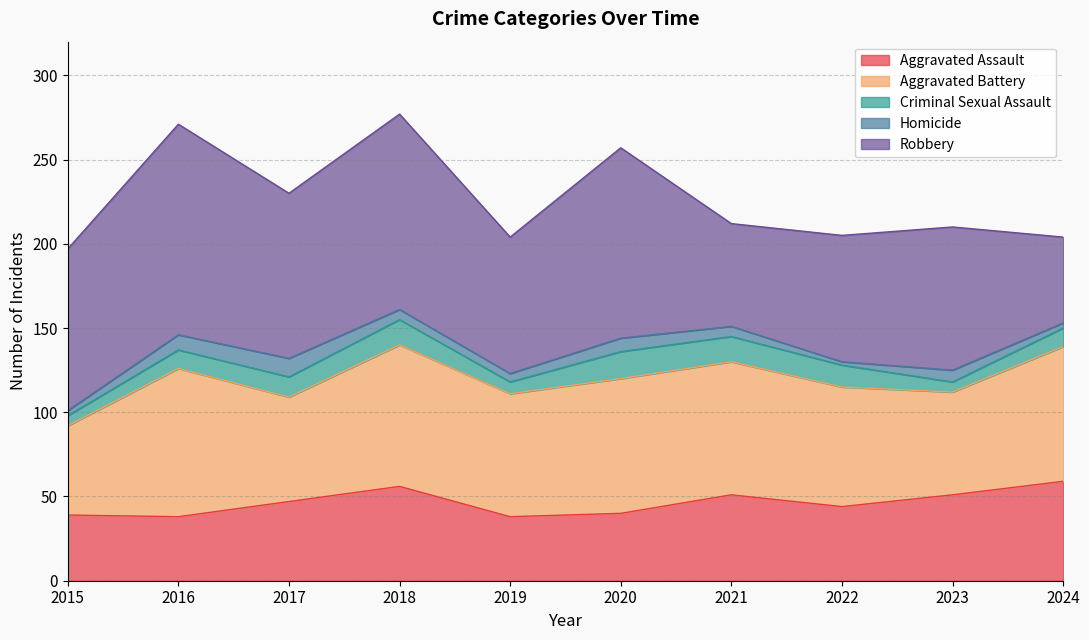

What is the maximum value shown in the chart?

125